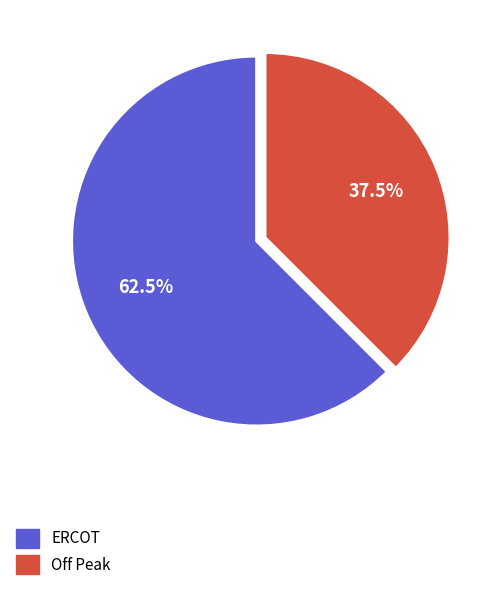

Rank the categories by value from lowest to highest.

Off Peak, ERCOT